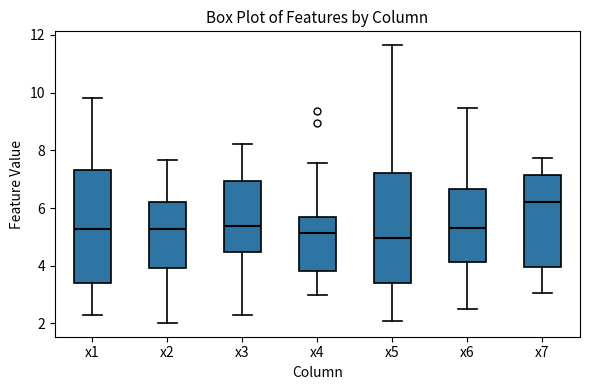

Reading left to right, transcribe this box plot: for each box, give where its median line is, the range the box spans, and where its two whiskers end, as read against the y-axis. The values are not printed on the chart, so give them approximately, as read against the axis.

x1: median 5.2, box 3.4 to 7.4, whiskers 2.2 to 9.8
x2: median 5.2, box 4.0 to 6.2, whiskers 2.0 to 7.6
x3: median 5.4, box 4.4 to 7.0, whiskers 2.2 to 8.2
x4: median 5.2, box 3.8 to 5.8, whiskers 3.0 to 7.6
x5: median 5.0, box 3.4 to 7.2, whiskers 2.0 to 11.6
x6: median 5.4, box 4.2 to 6.6, whiskers 2.4 to 9.4
x7: median 6.2, box 4.0 to 7.2, whiskers 3.0 to 7.8